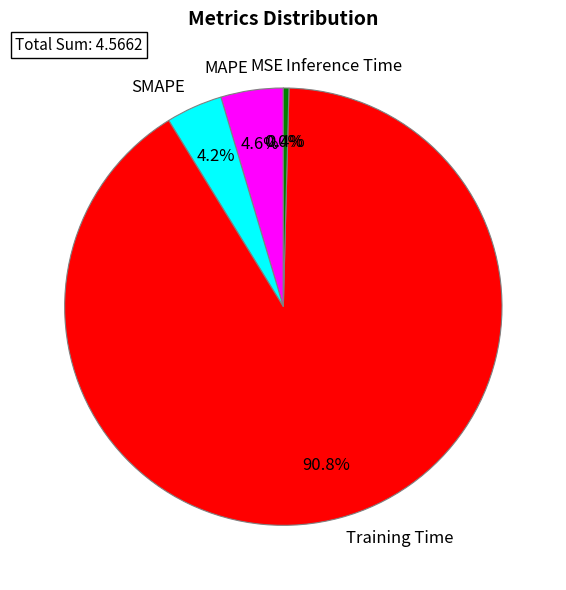

Is MAPE the majority of the pie?

No